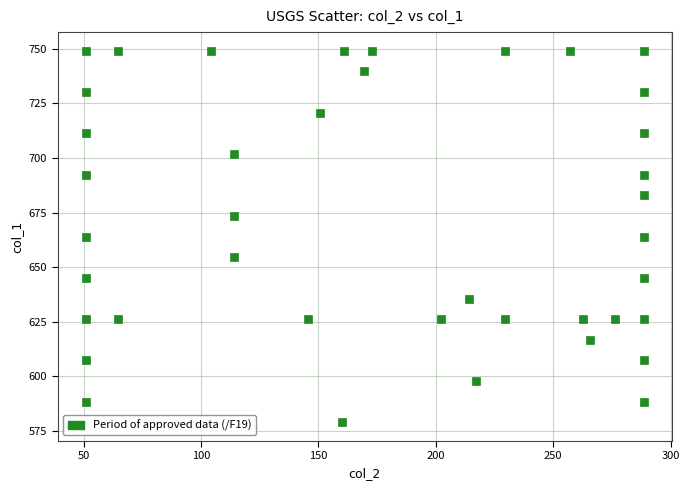

What is the range of Y values (max minus min)?

170.4